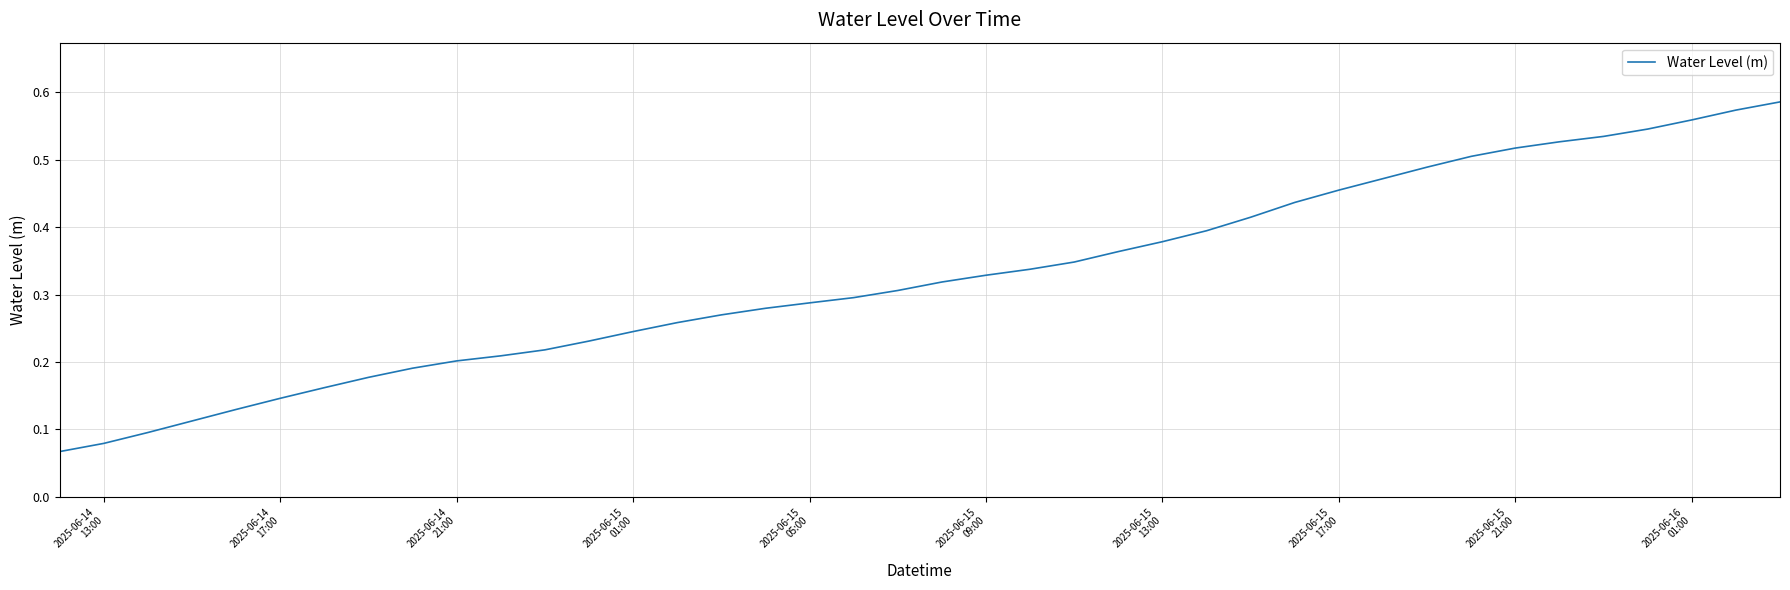

How many lines are shown in the chart?

1